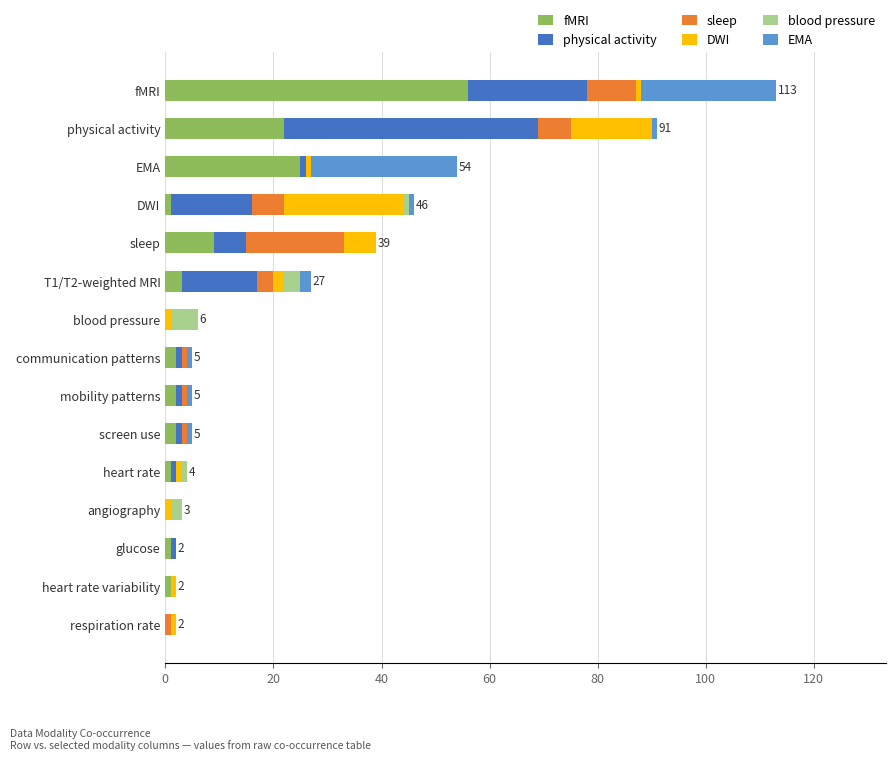

Which category has the highest value in the fMRI series?

fMRI